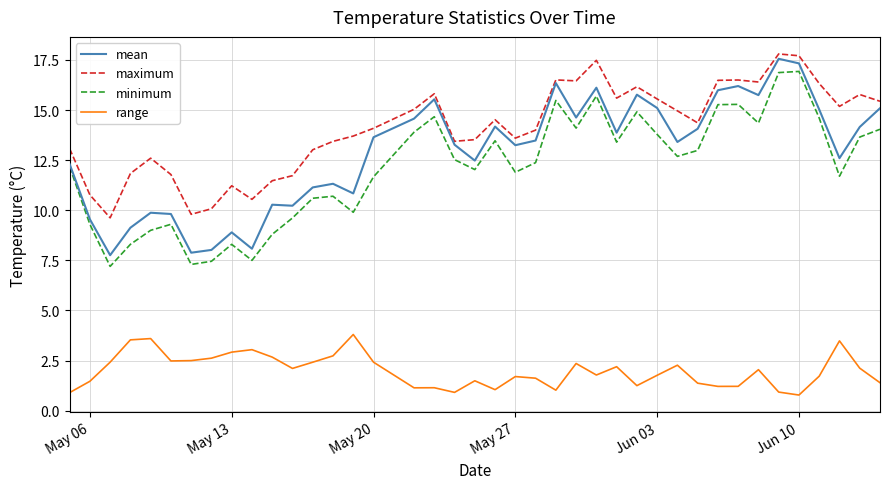

How many interior local peaks does the minimum series have?

10